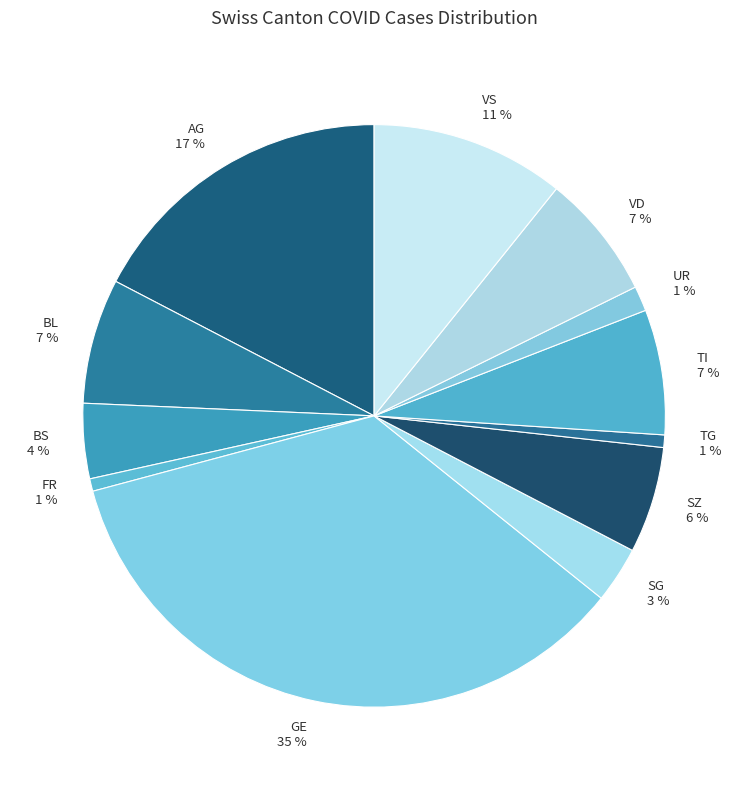

What is the largest slice in the pie chart?

GE 35 %